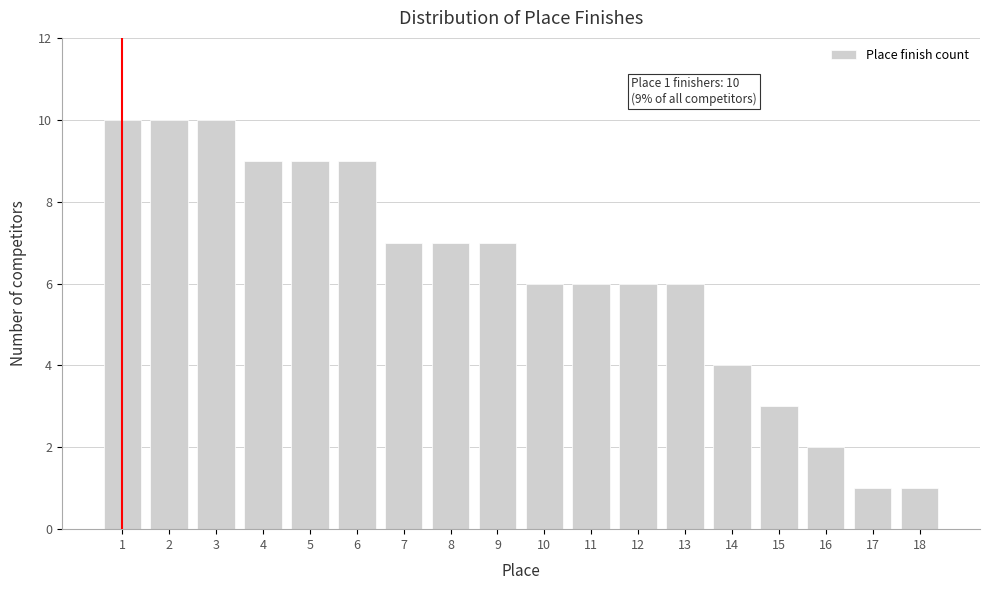

Reading left to right, extract all data points from this chart.

10	10	10	9	9	9	7	7	7	6	6	6	6	4	3	2	1	1